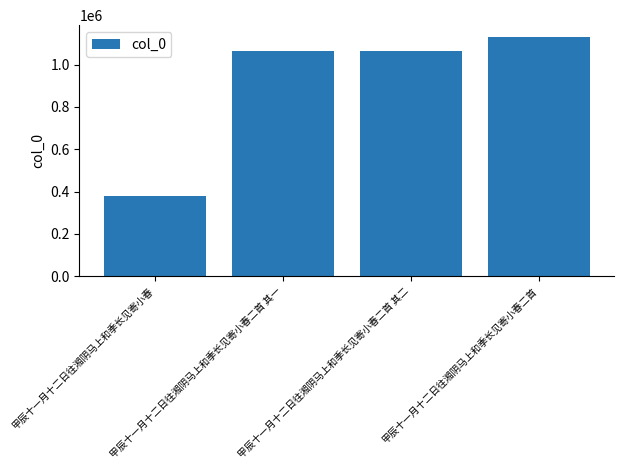

Count the number of categories in the chart.

4